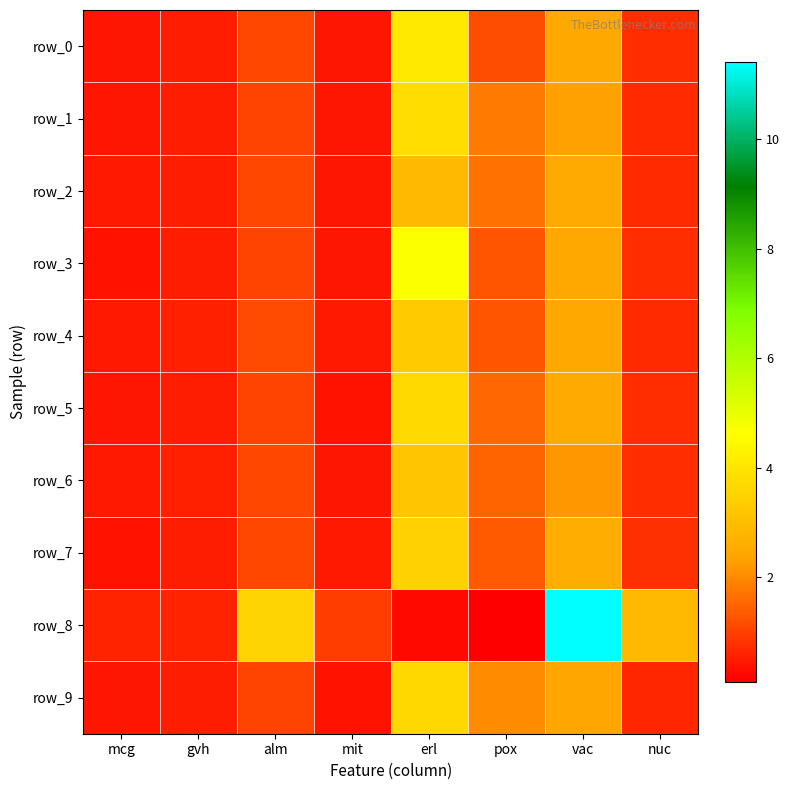

At which category is the sum across all series the highest?

vac